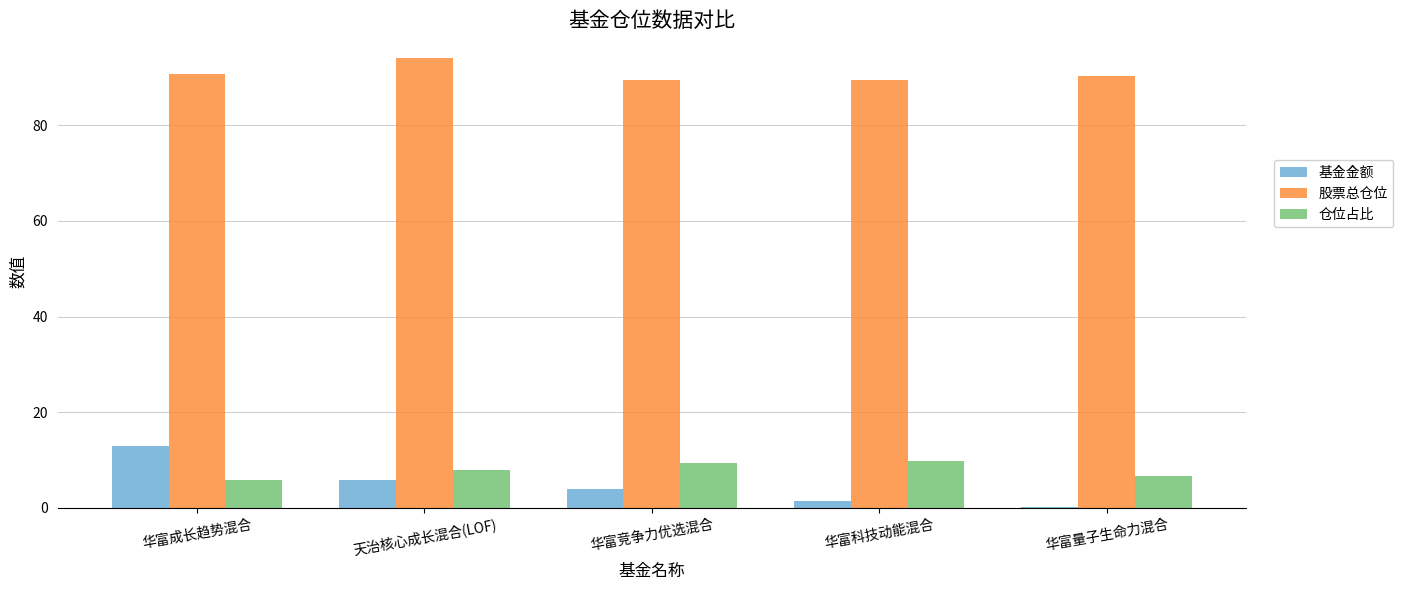

What value does the 股票总仓位 series have at 华富量子生命力混合?

90.4